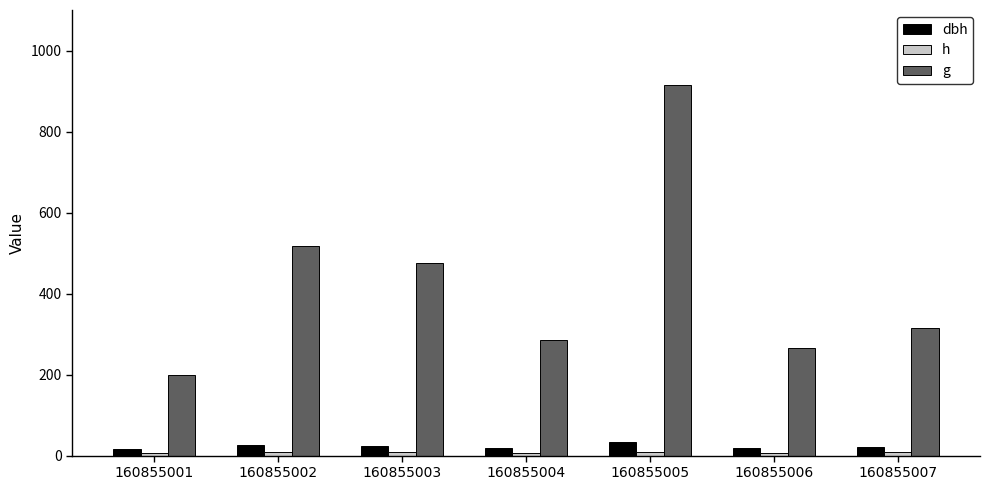

Which category has the highest value in the g series?

160855005